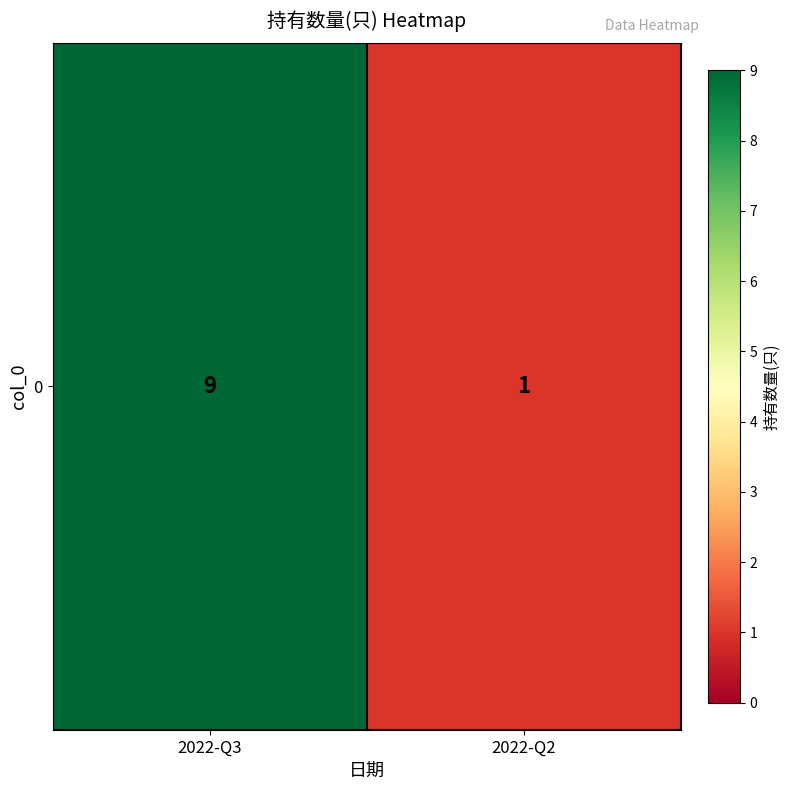

Reading right to left, list all the values displayed in this chart.

2022-Q2=1	2022-Q3=9